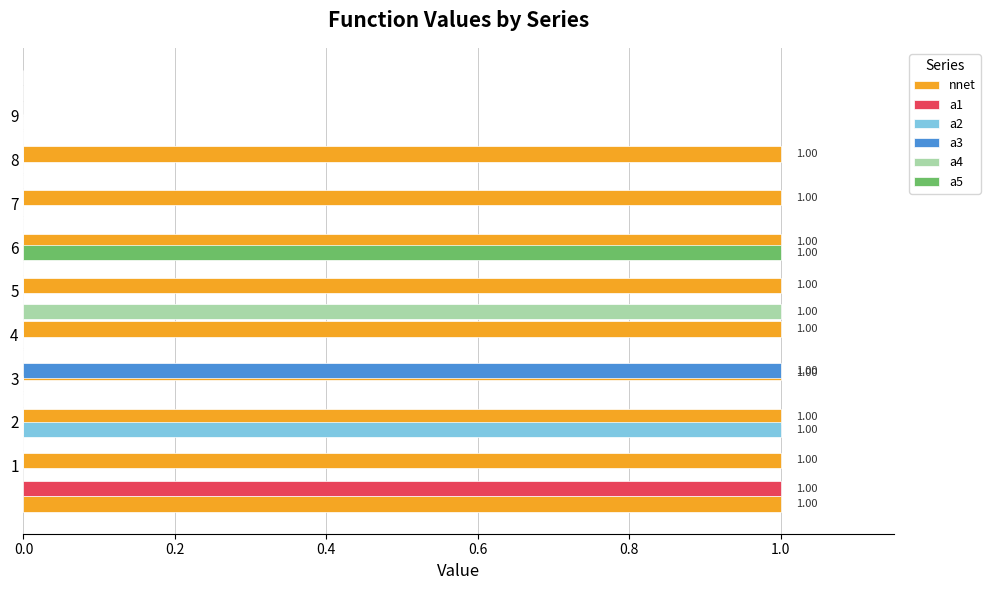

How many series are shown in this chart?

6